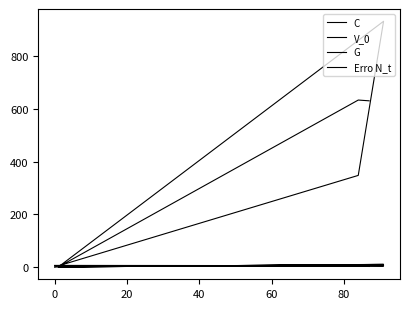

At which label does Erro N_t reach its minimum?

20